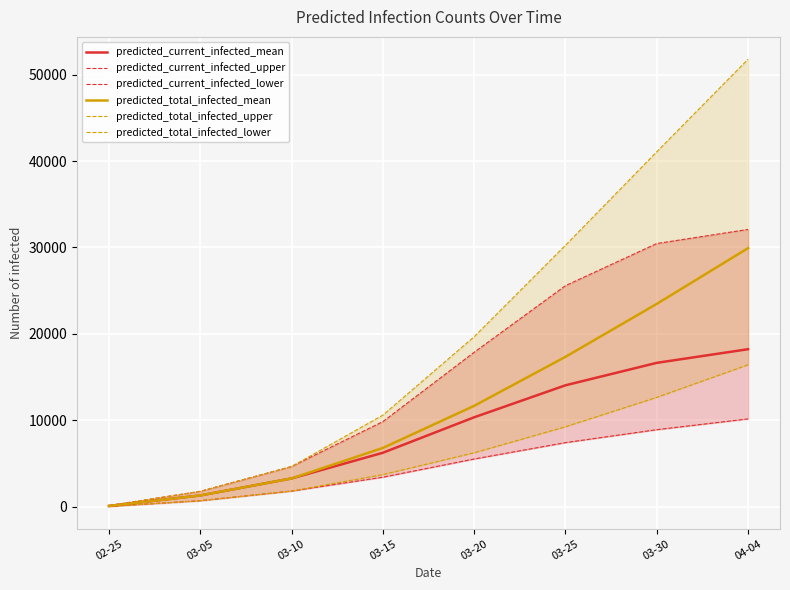

Between 03-10 and 03-30, which series saw the biggest shift?

predicted_total_infected_upper